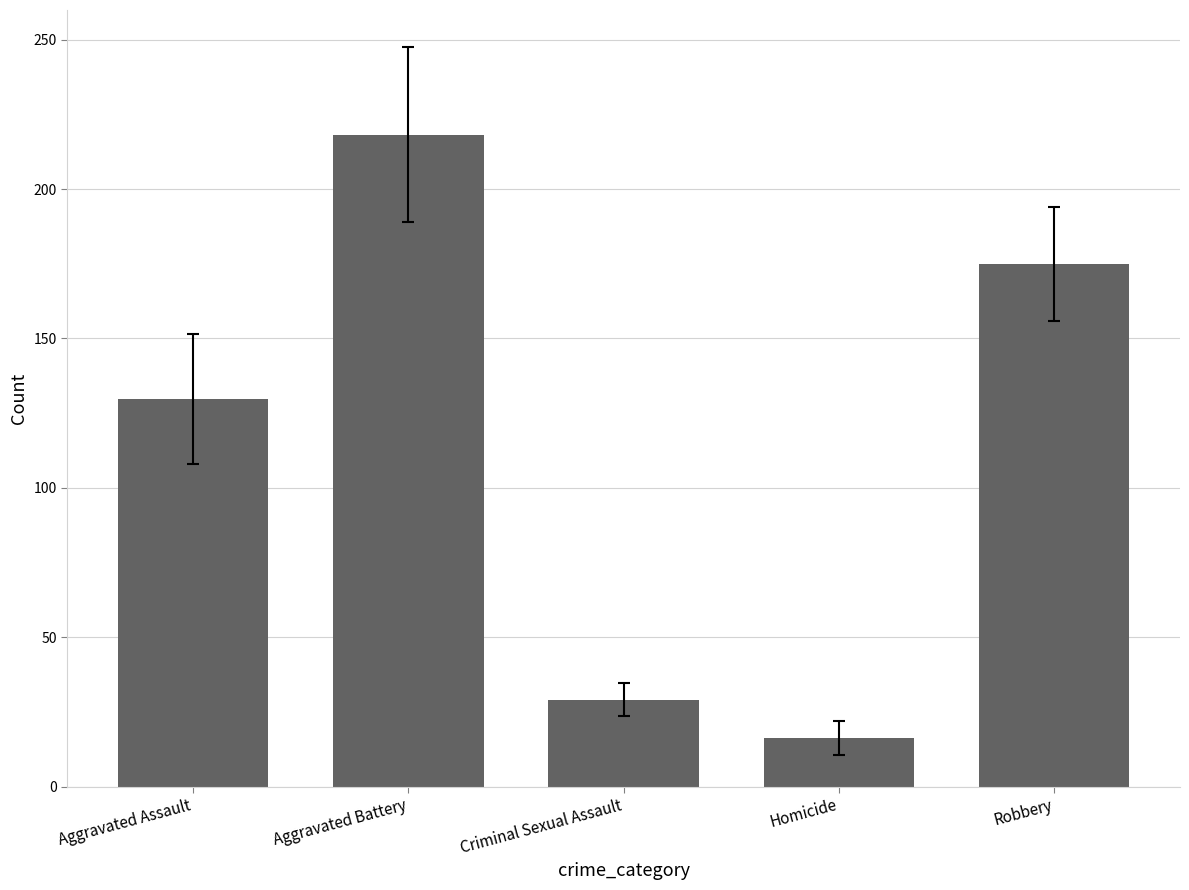

List the labels in order of value, largest first.

Aggravated Battery, Robbery, Aggravated Assault, Criminal Sexual Assault, Homicide